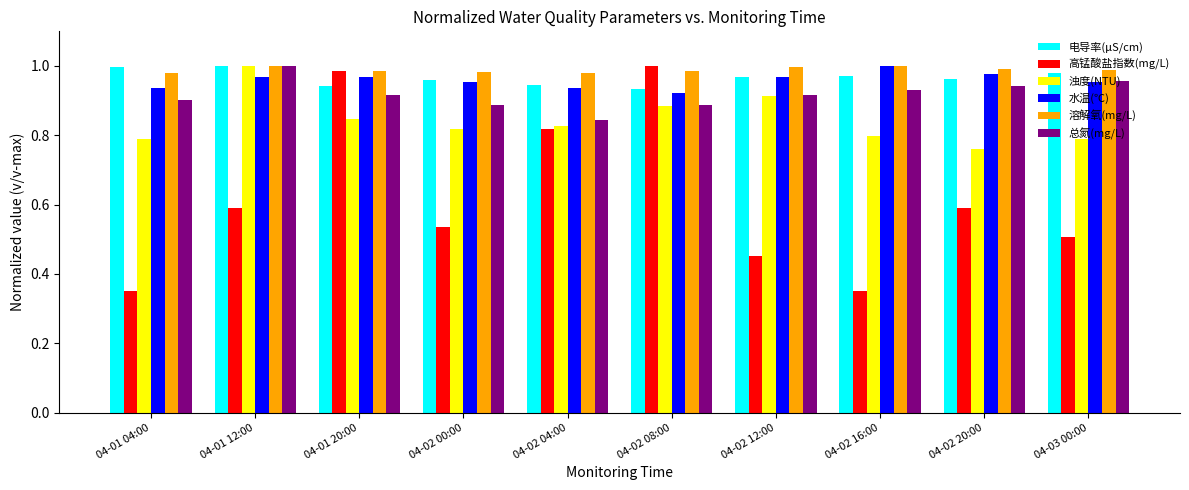

How many categories are shown in the chart?

10